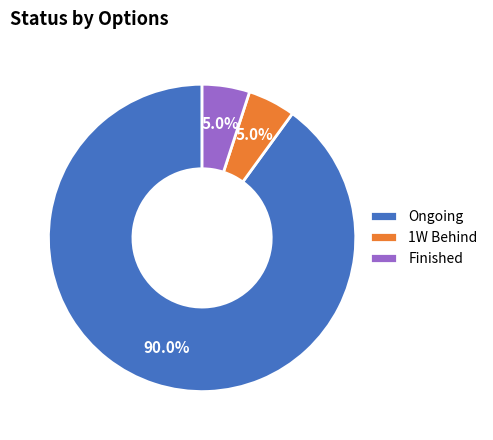

To the nearest percent, what is the average slice percentage?

33%